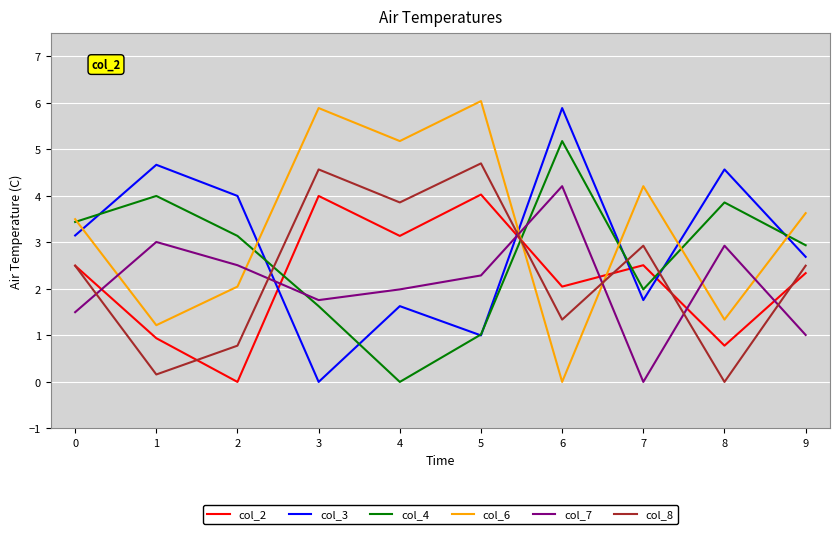

Where is col_4 nearest to the value 2?

7